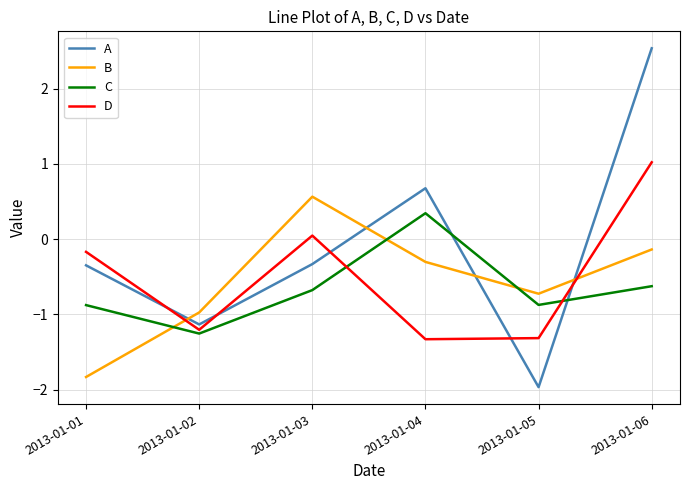

Rank the series by their maximum value, from highest to lowest.

A, D, B, C